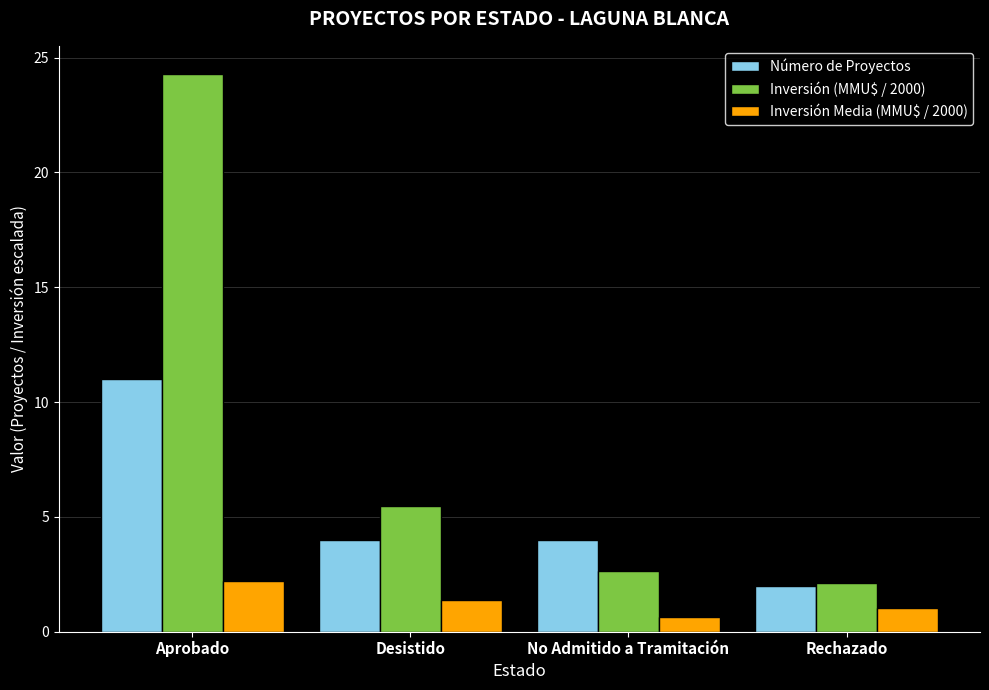

At No Admitido a Tramitación, list the series in order from smallest to largest.

Inversión Media (MMU$ / 2000), Inversión (MMU$ / 2000), Número de Proyectos